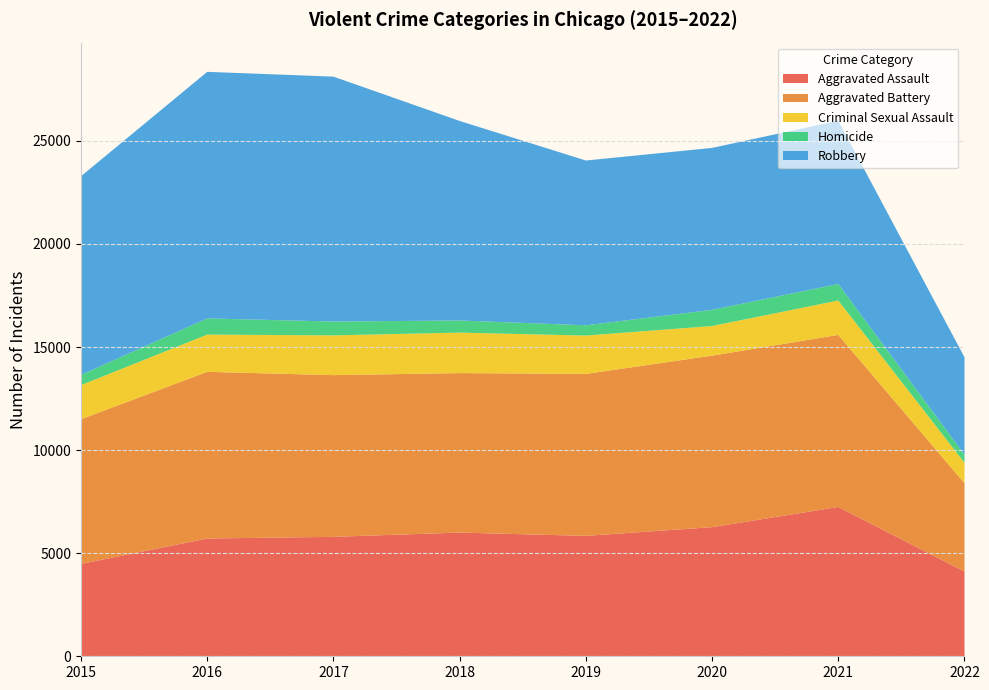

Reading right to left, transcribe all the data shown in this chart.

Aggravated Assault: 4110	7242	6263	5840	6001	5793	5712	4480
Aggravated Battery: 4283	8347	8320	7857	7735	7845	8085	7018
Criminal Sexual Assault: 994	1669	1437	1860	1964	1928	1807	1655
Homicide: 392	801	785	498	589	672	786	496
Robbery: 4726	7920	7855	7994	9679	11880	11960	9638